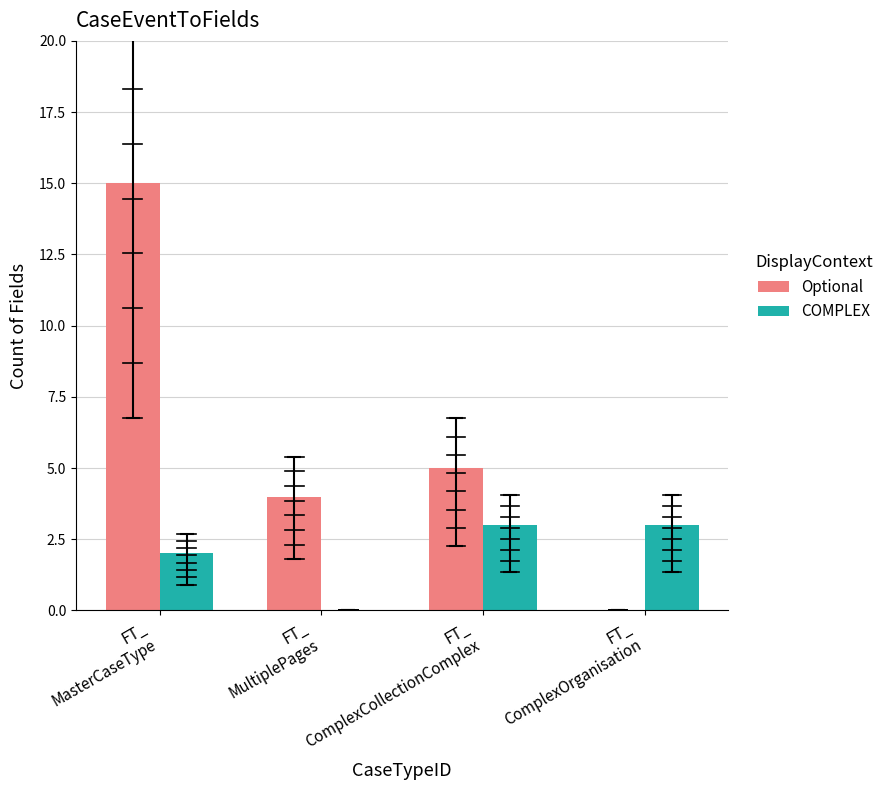

What is the sum of all Optional values?

24